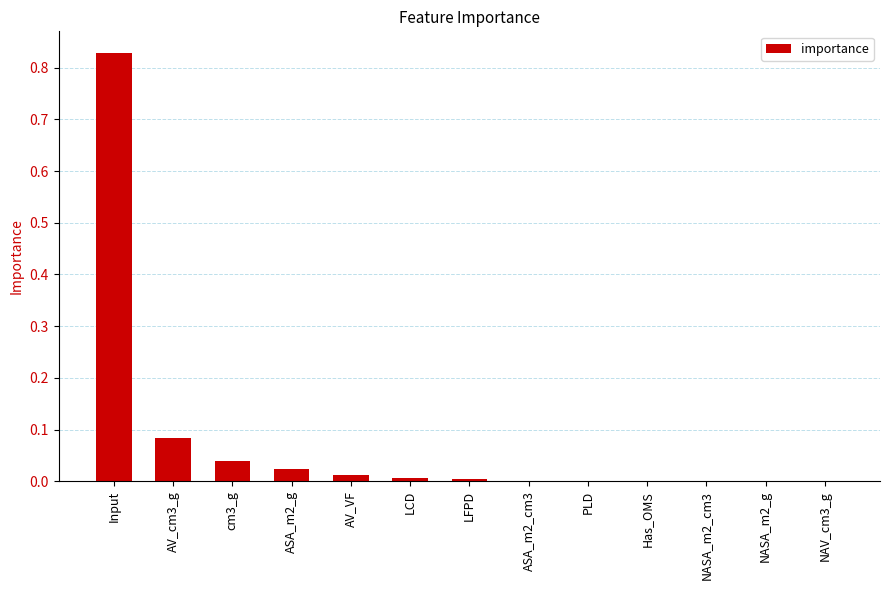

True or false: the data shows 0.0 at LFPD.

True